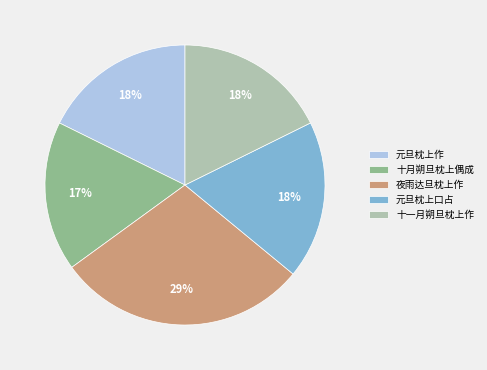

Is there a majority slice in this chart?

No